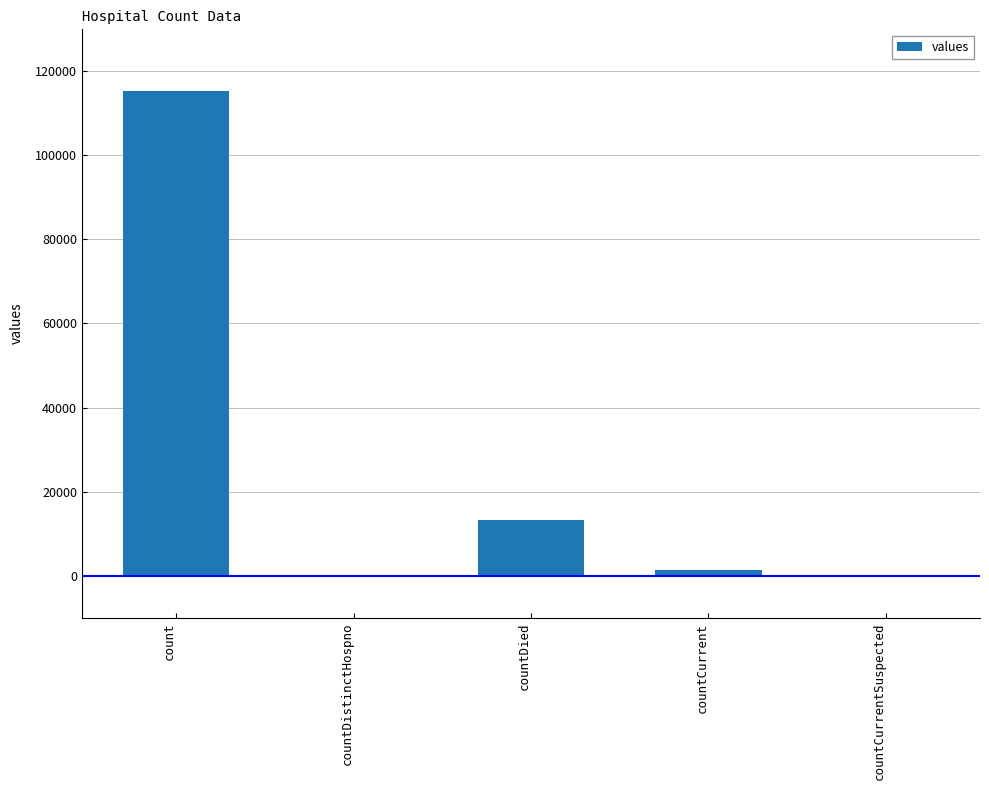

True or false: the data shows 13343 at countDied.

True